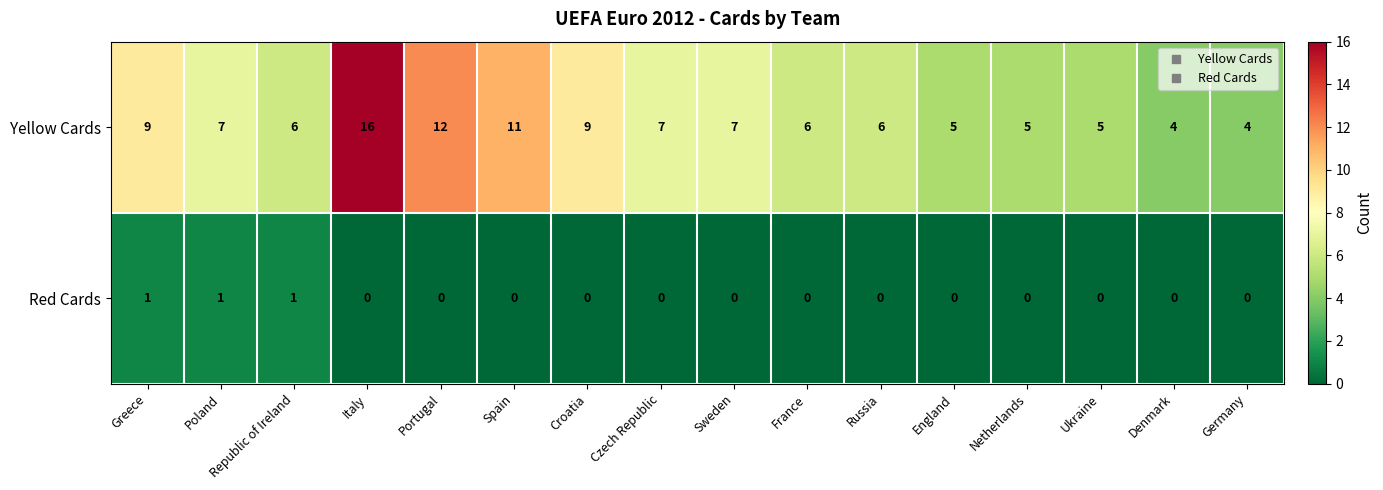

How many Red Cards values are between 0 and 1?

16